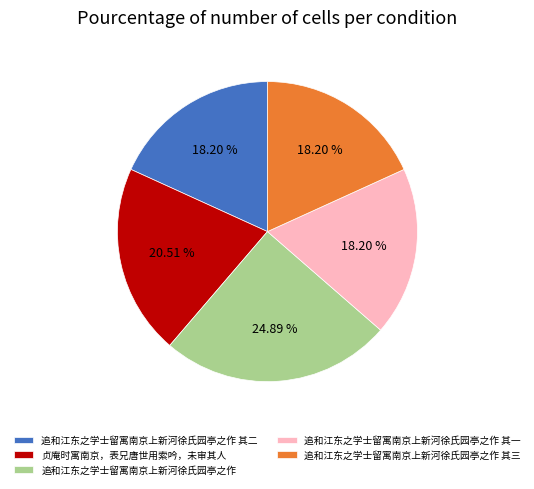

Do 贞庵时寓南京，表兄唐世用索吟，未审其人 and 追和江东之学士留寓南京上新河徐氏园亭之作 其一 together represent more than half of the pie?

No